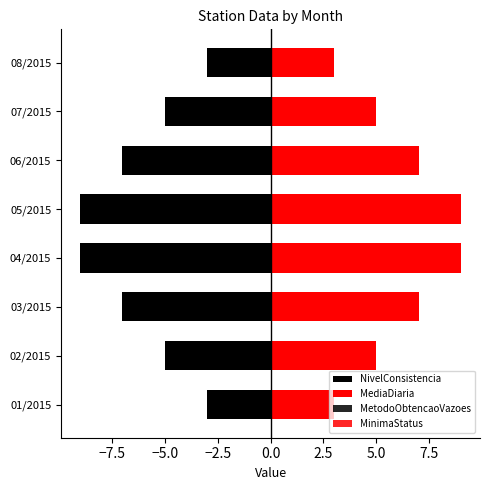

What is the value of the NivelConsistencia bar at the 4th from the left?

-9.0